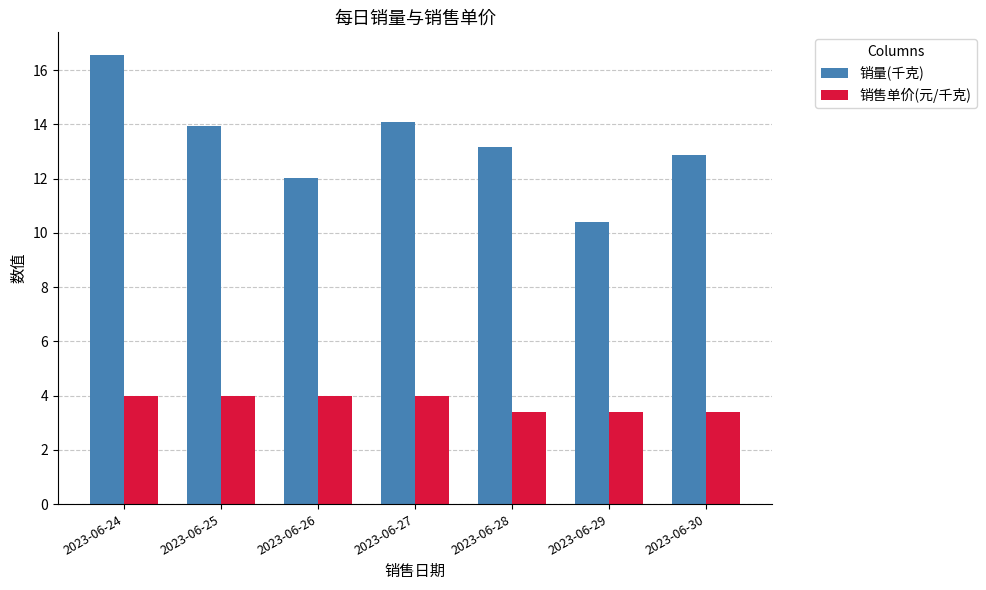

Reading left to right, extract all data points from this chart.

销量(千克): 16.6	13.9	12.0	14.1	13.2	10.4	12.9
销售单价(元/千克): 4.0	4.0	4.0	4.0	3.4	3.4	3.4